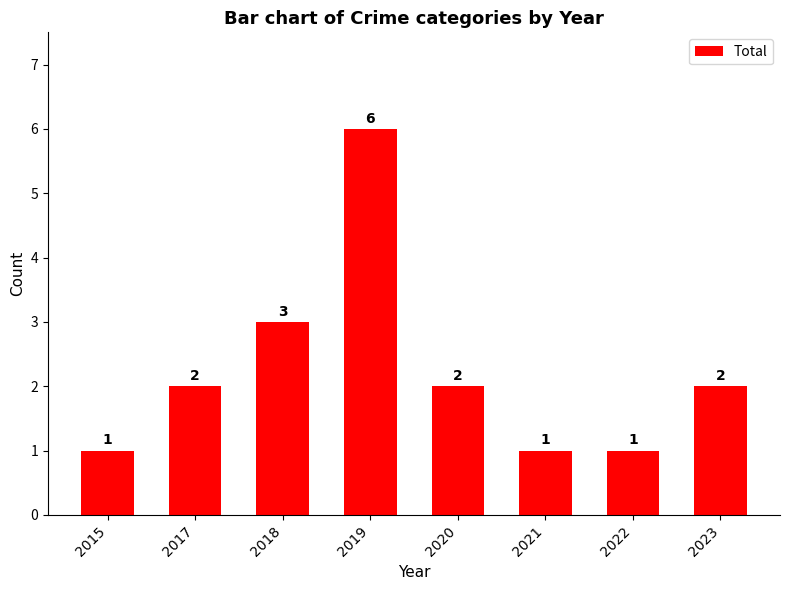

Does the chart contain stacked bars?

No